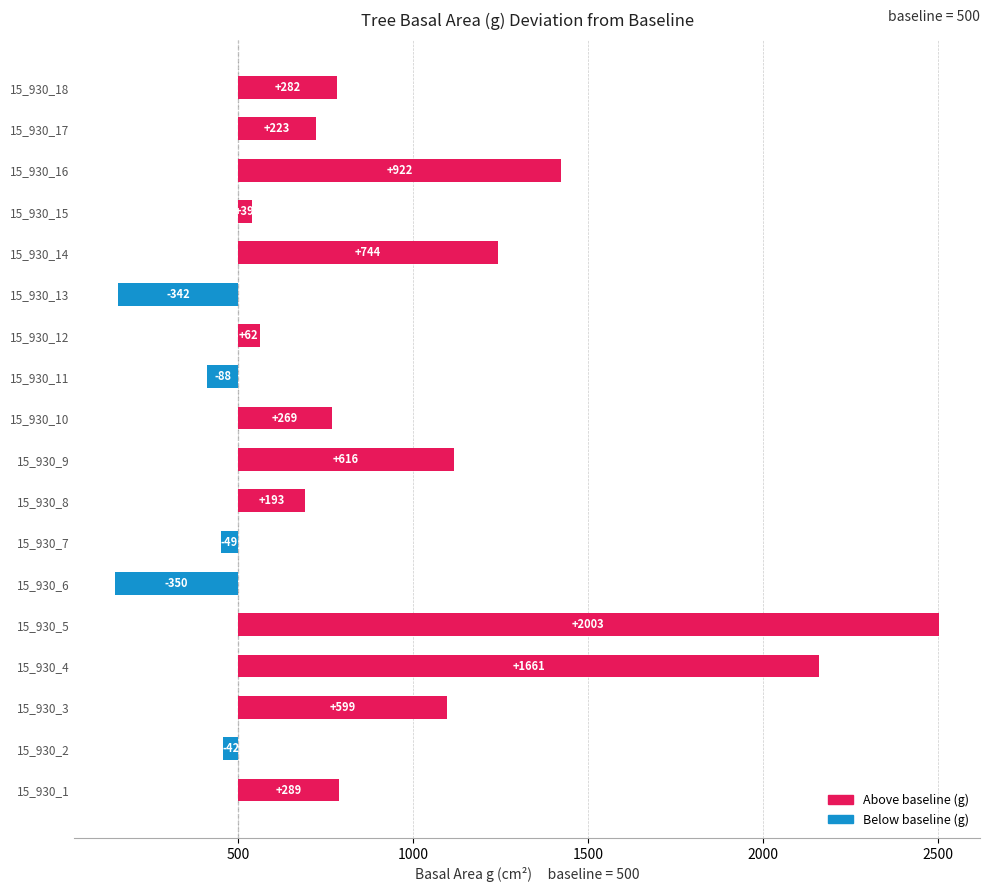

How many negative values are there?

5